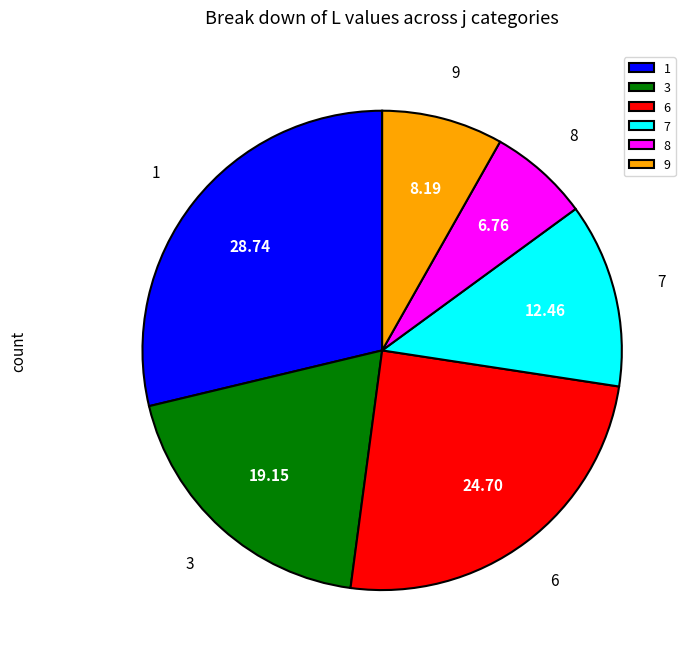

Combined, do 9 and 7 account for over 50%?

No